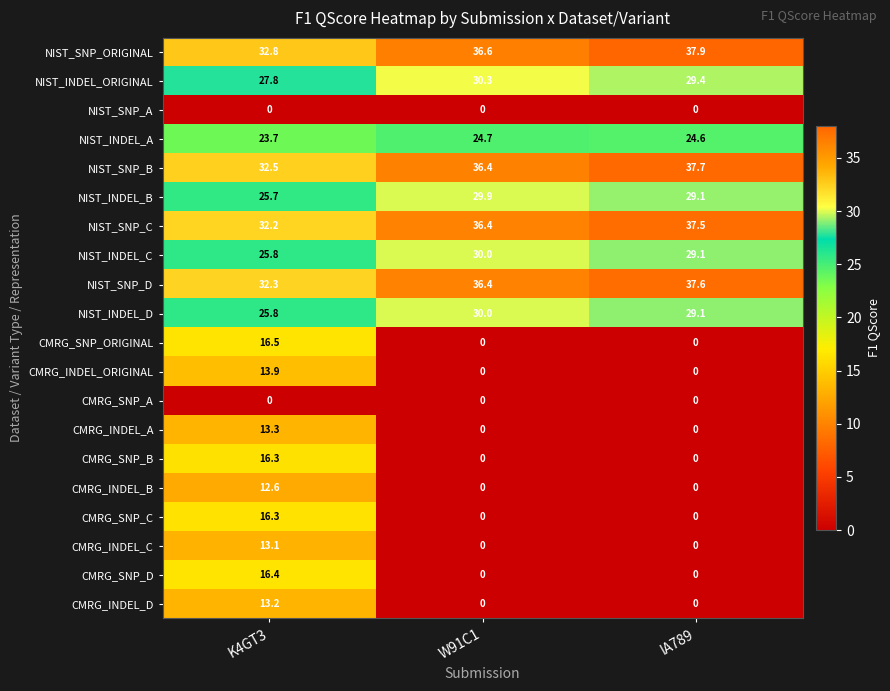

What is the greatest value displayed?

37.9